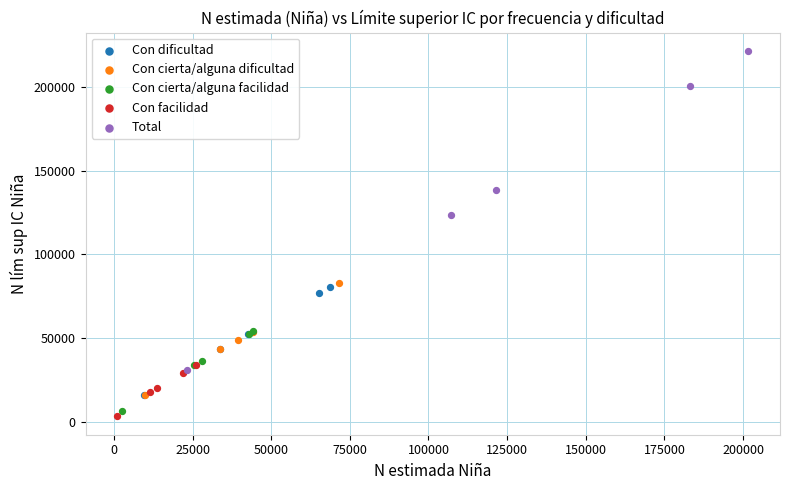

Which series reaches the maximum Y coordinate?

Total